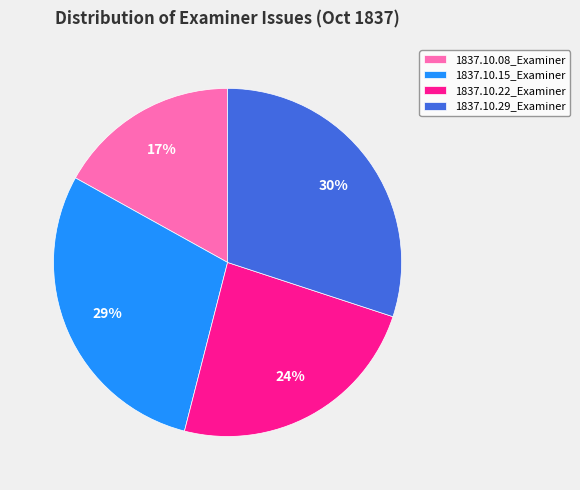

To the nearest percent, what percentage of the pie is 1837.10.15_Examiner?

29%